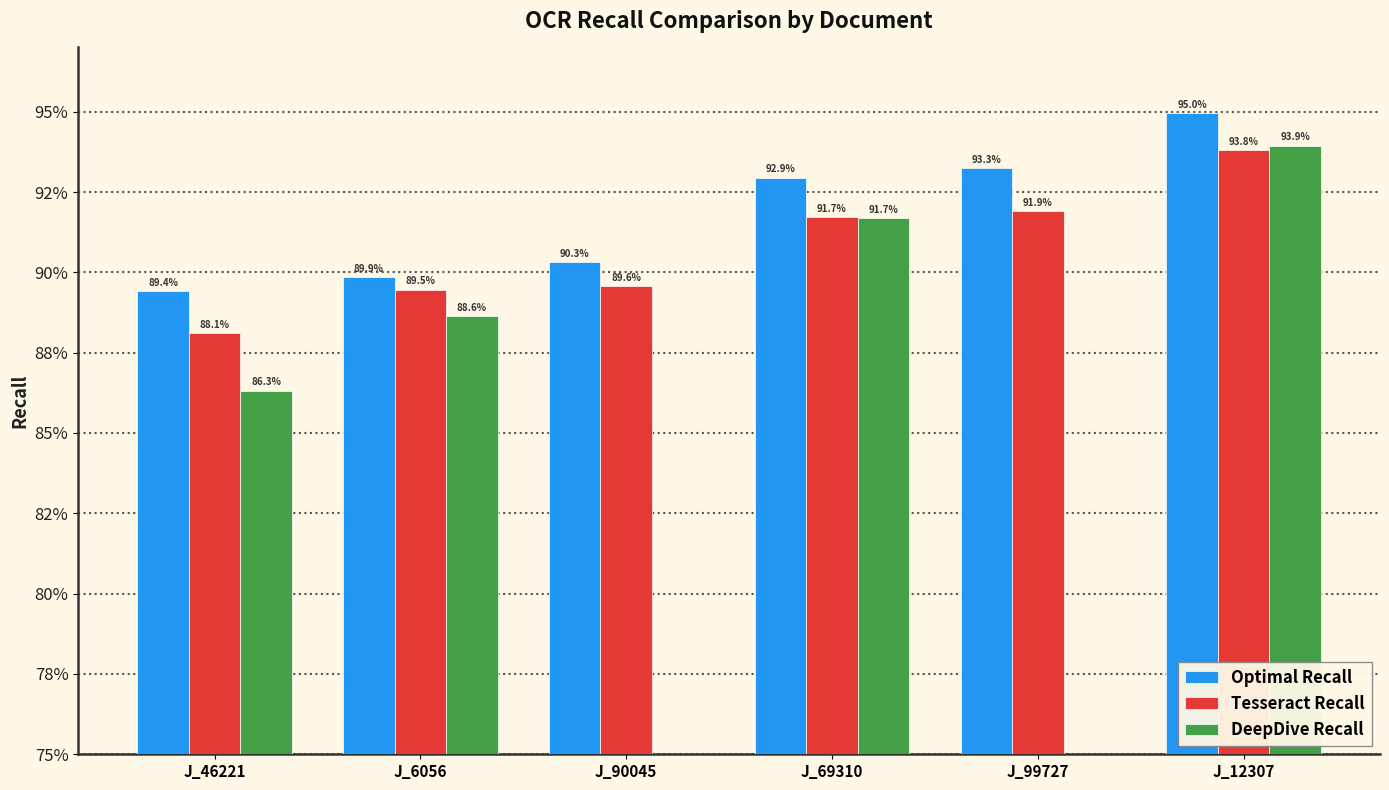

What is the sum of all Tesseract Recall values?

5.4